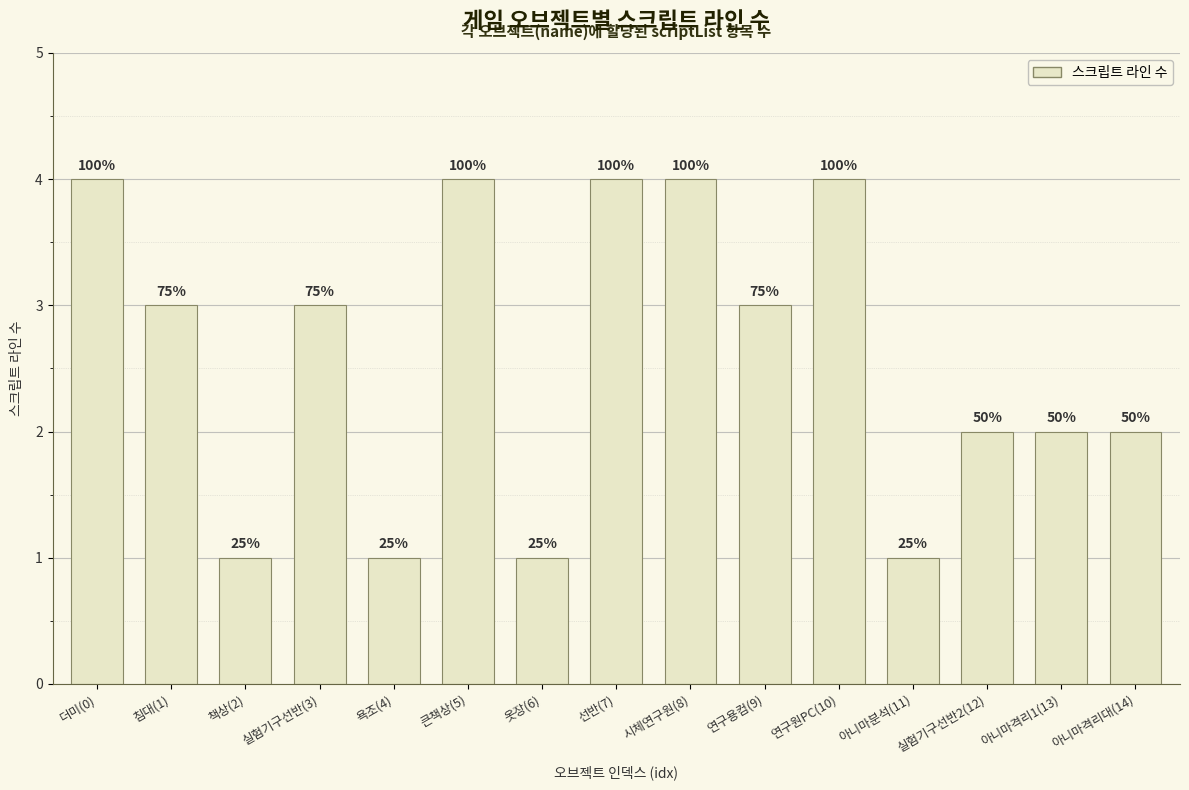

What is the change in value from 큰책상(5) to 아니마격리1(13)?

-2